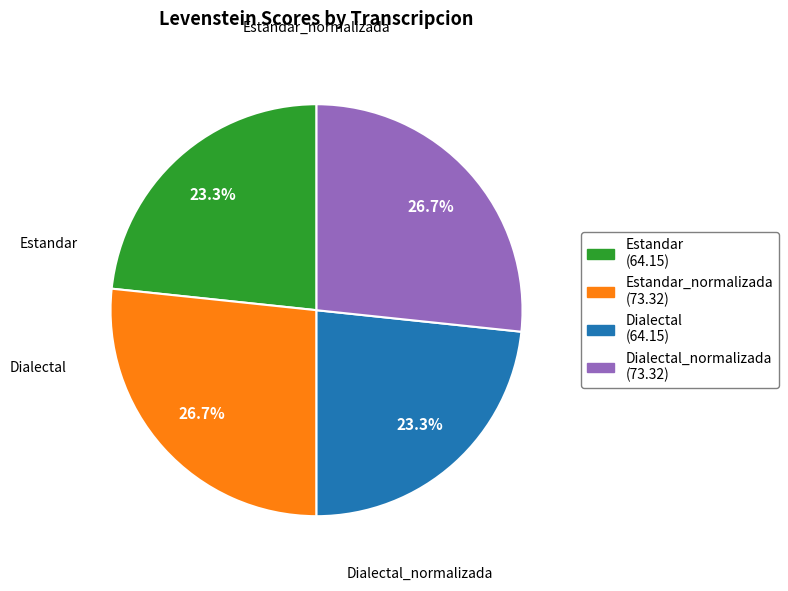

Count the number of slices in the pie.

4